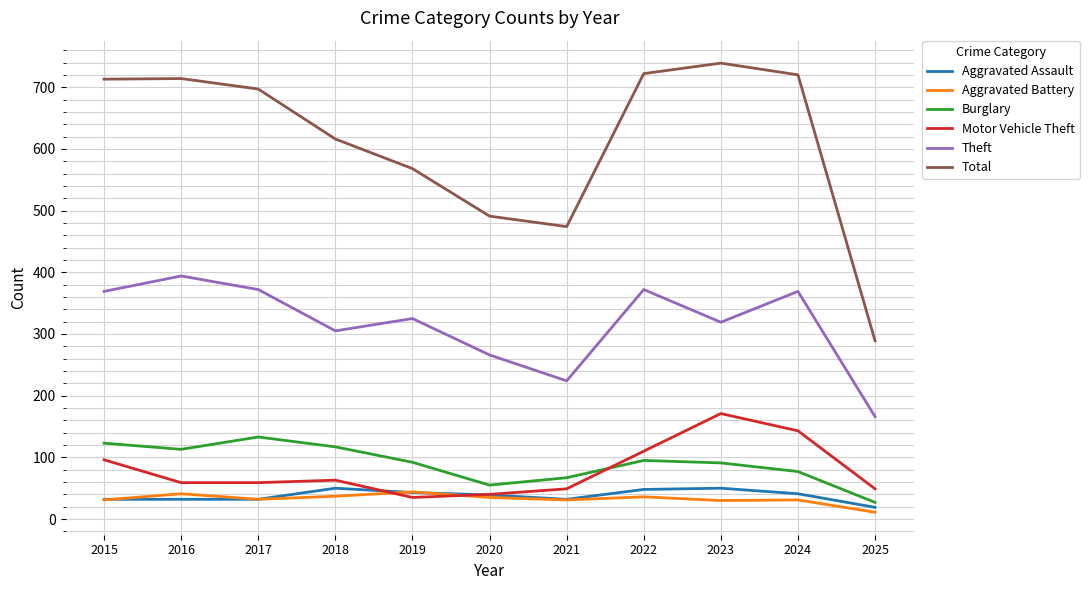

True or false: Motor Vehicle Theft has a value of 15 at 2016.

False